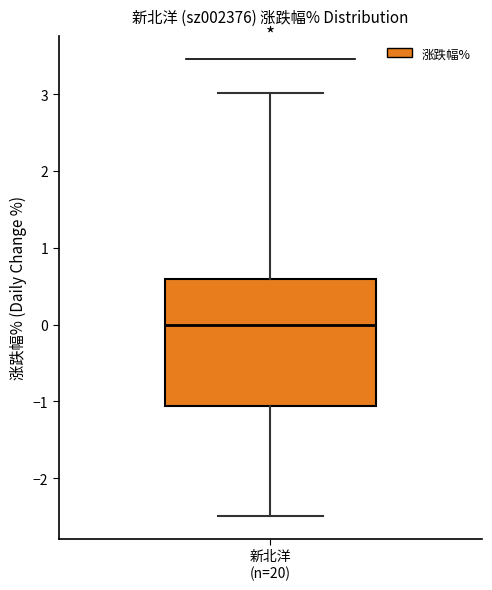

Read this box plot against the y-axis: the position of the median line, the range covered by the box, and the ends of both whiskers. The values are not printed on the chart, so give them approximately, as read against the axis.

median 0.0, box -1.1 to 0.6, whiskers -2.5 to 3.0